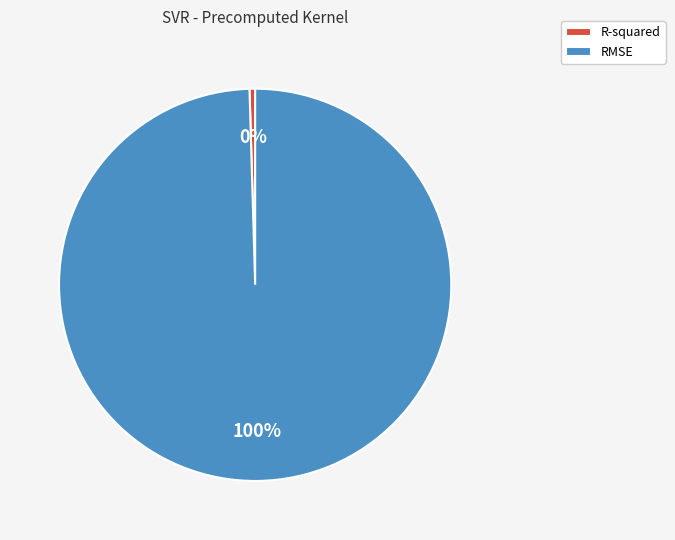

How many segments does this pie chart have?

2